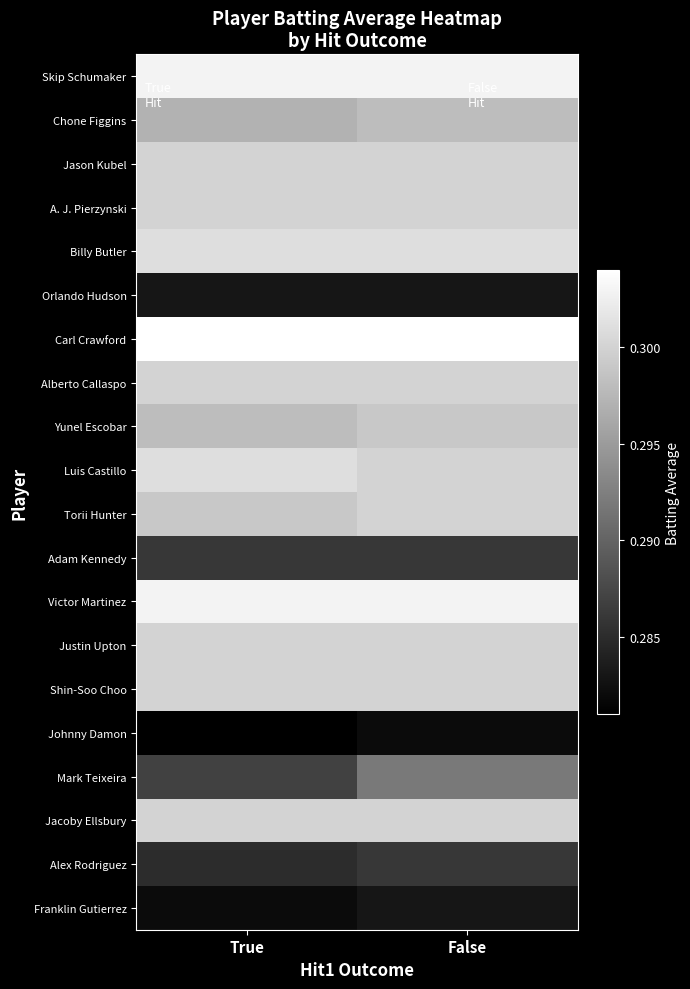

List the series in order of their peak value, lowest first.

Johnny Damon, Orlando Hudson, Franklin Gutierrez, Adam Kennedy, Alex Rodriguez, Mark Teixeira, Chone Figgins, Yunel Escobar, Jason Kubel, A. J. Pierzynski, Alberto Callaspo, Torii Hunter, Justin Upton, Shin-Soo Choo, Jacoby Ellsbury, Billy Butler, Luis Castillo, Skip Schumaker, Victor Martinez, Carl Crawford